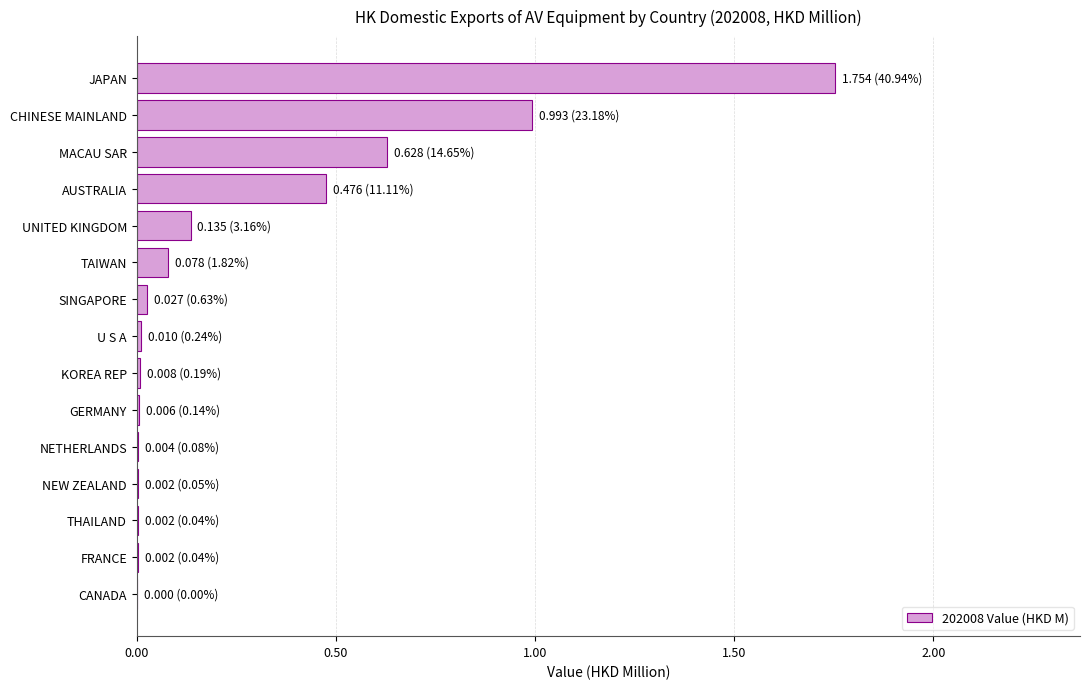

Is it true that the value at KOREA REP is 0.0?

True